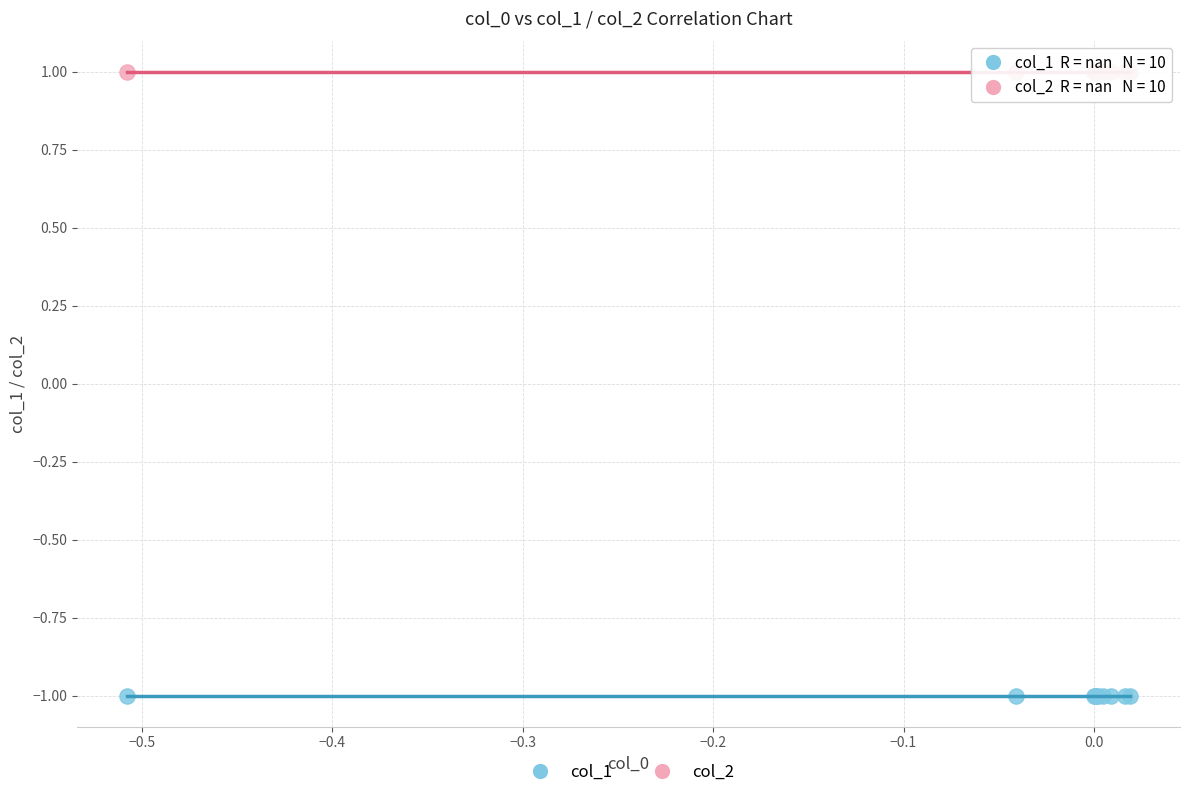

Which series reaches the minimum Y coordinate?

col_1